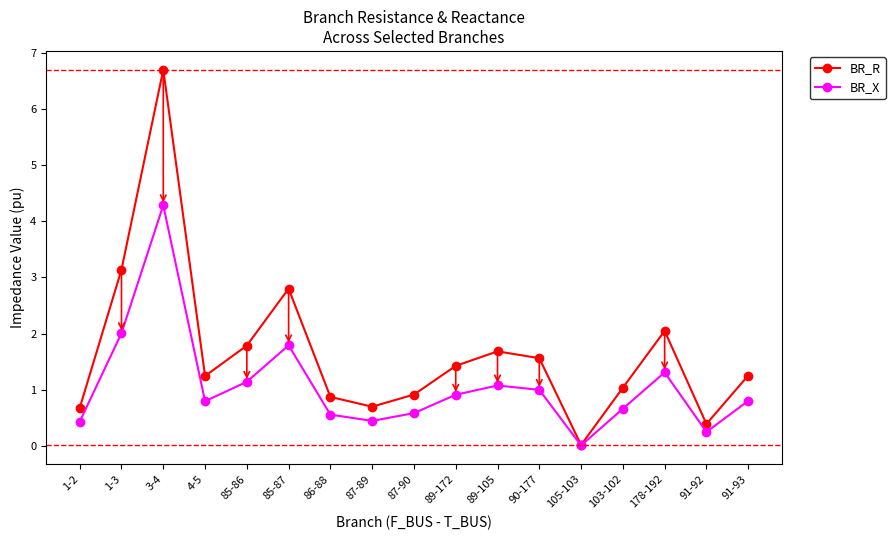

What is the spread (max minus min) of values at 85-86?

0.6